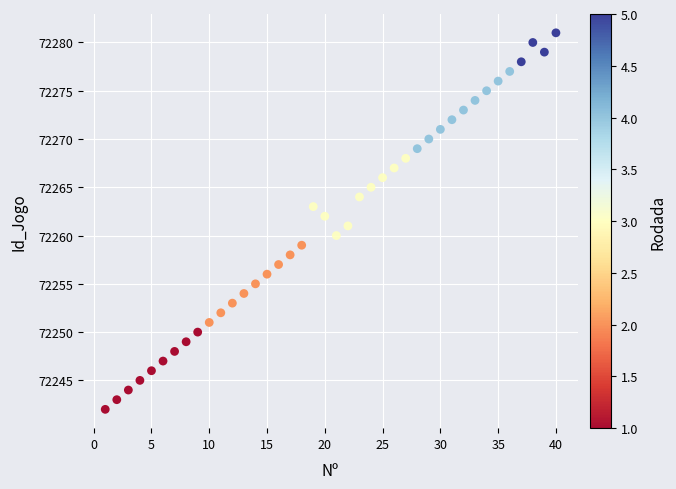

What is the range of Y values (max minus min)?

39